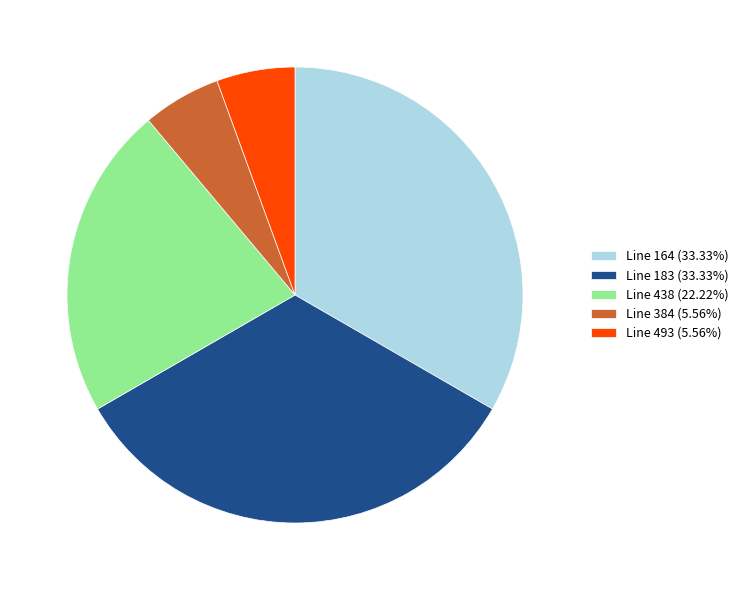

Approximately how many times larger is the value at Line 438 (22.22%) compared to Line 384 (5.56%)?

4.0